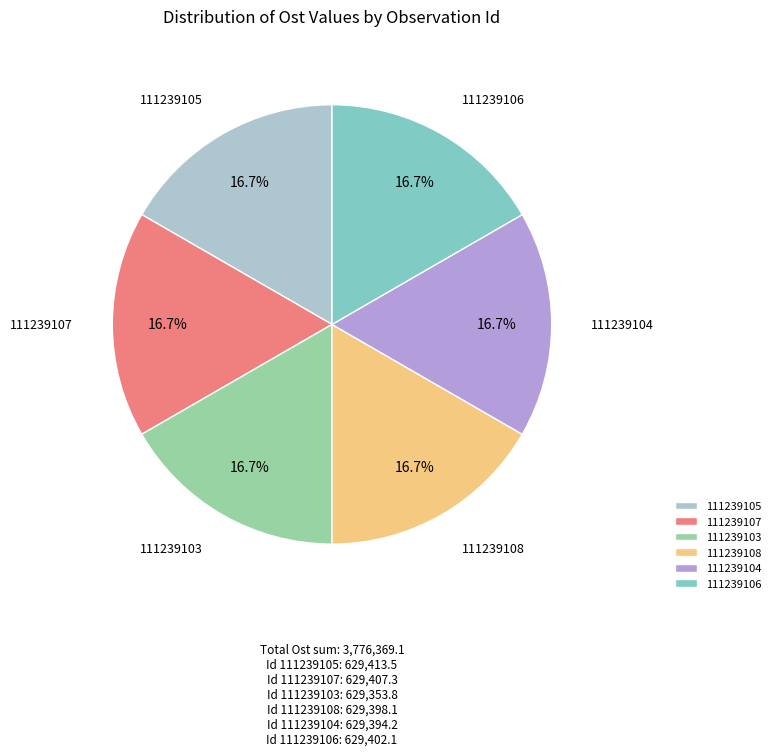

How many slices are in this pie chart?

6